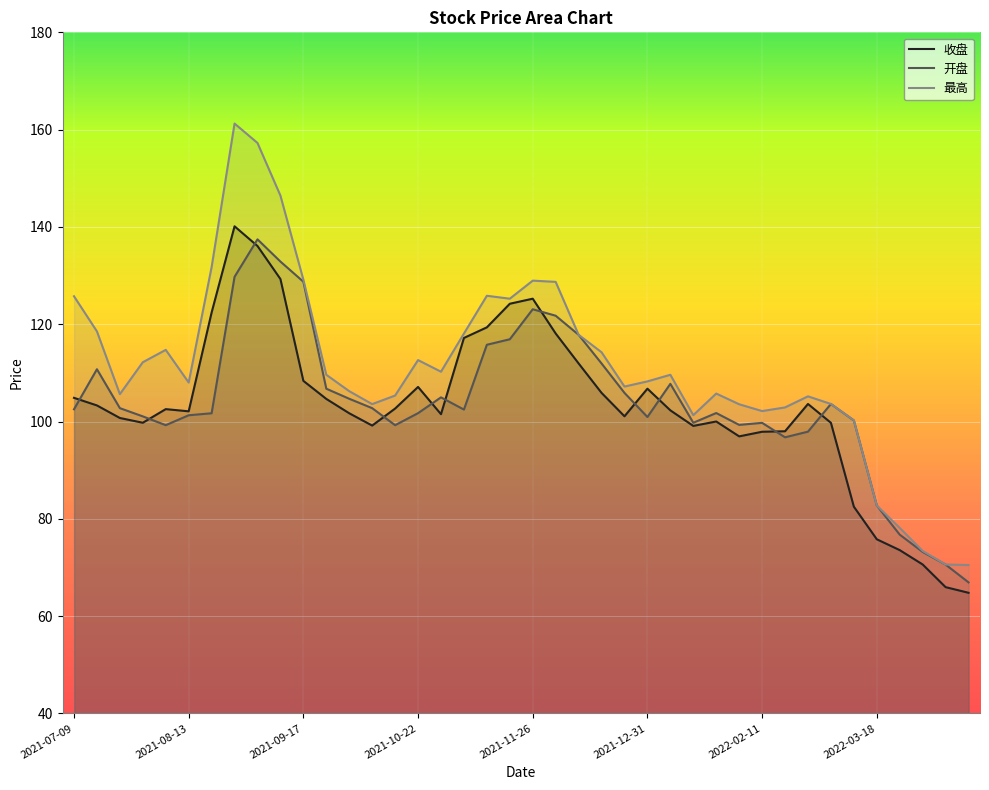

Which label corresponds to the smallest value in the chart?

2022-04-15